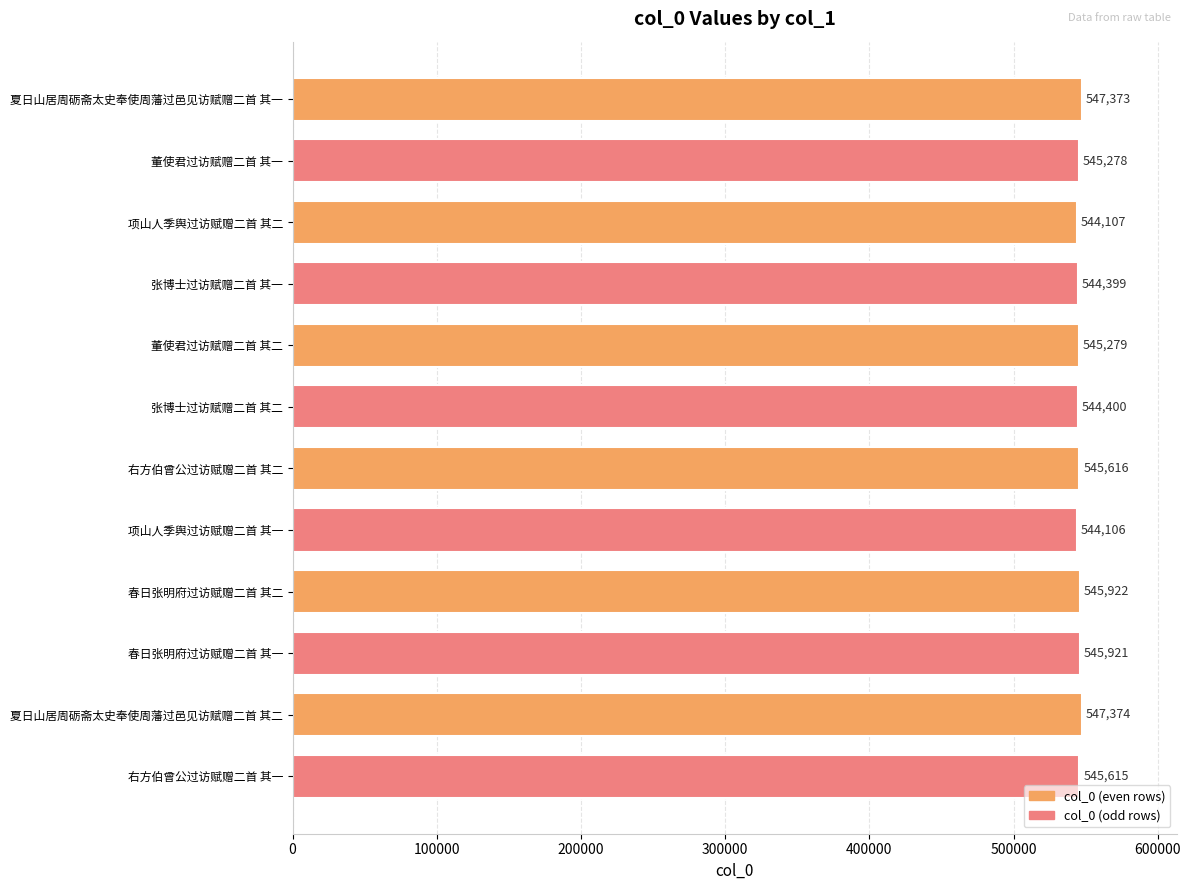

Which label corresponds to the largest value in the chart?

夏日山居周砺斋太史奉使周藩过邑见访赋赠二首 其二